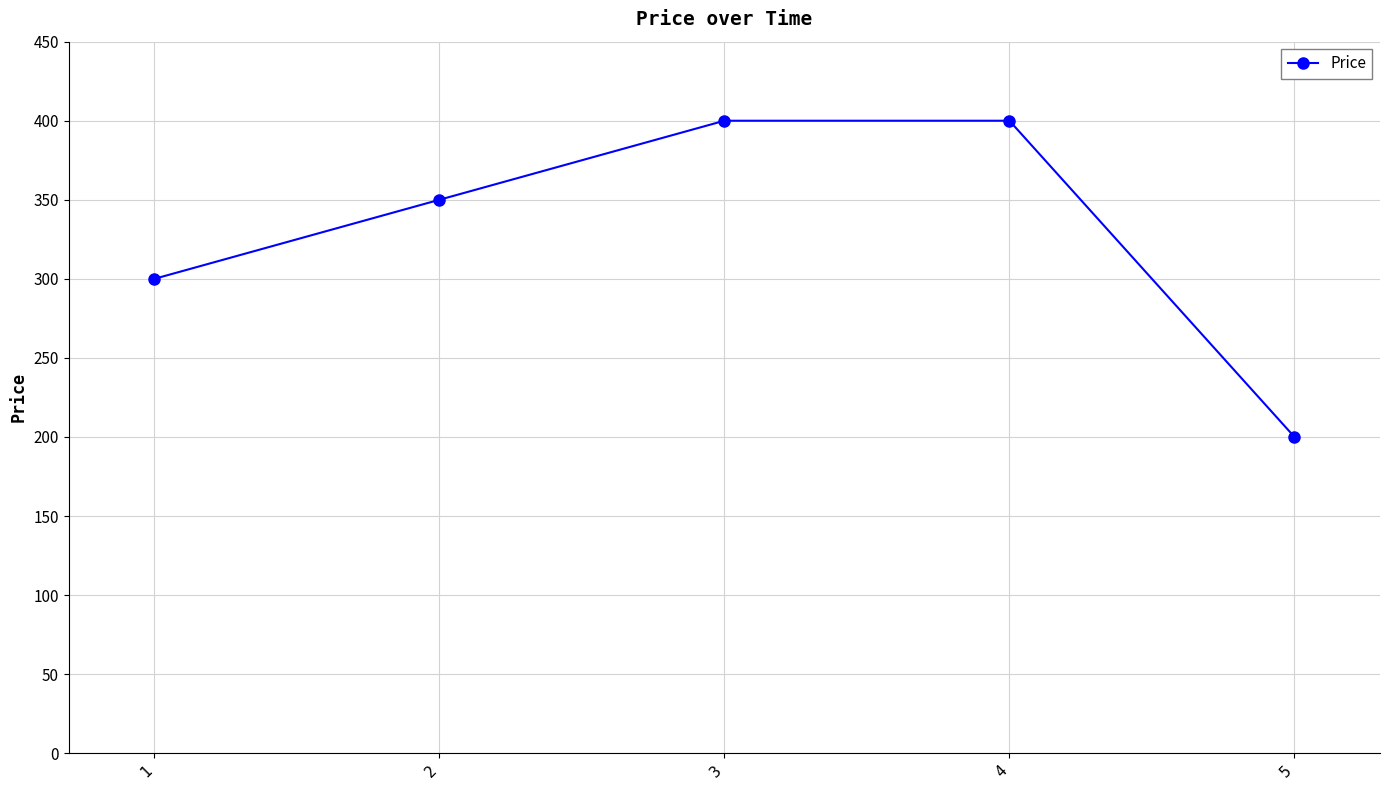

What is the difference between the maximum and minimum values?

200